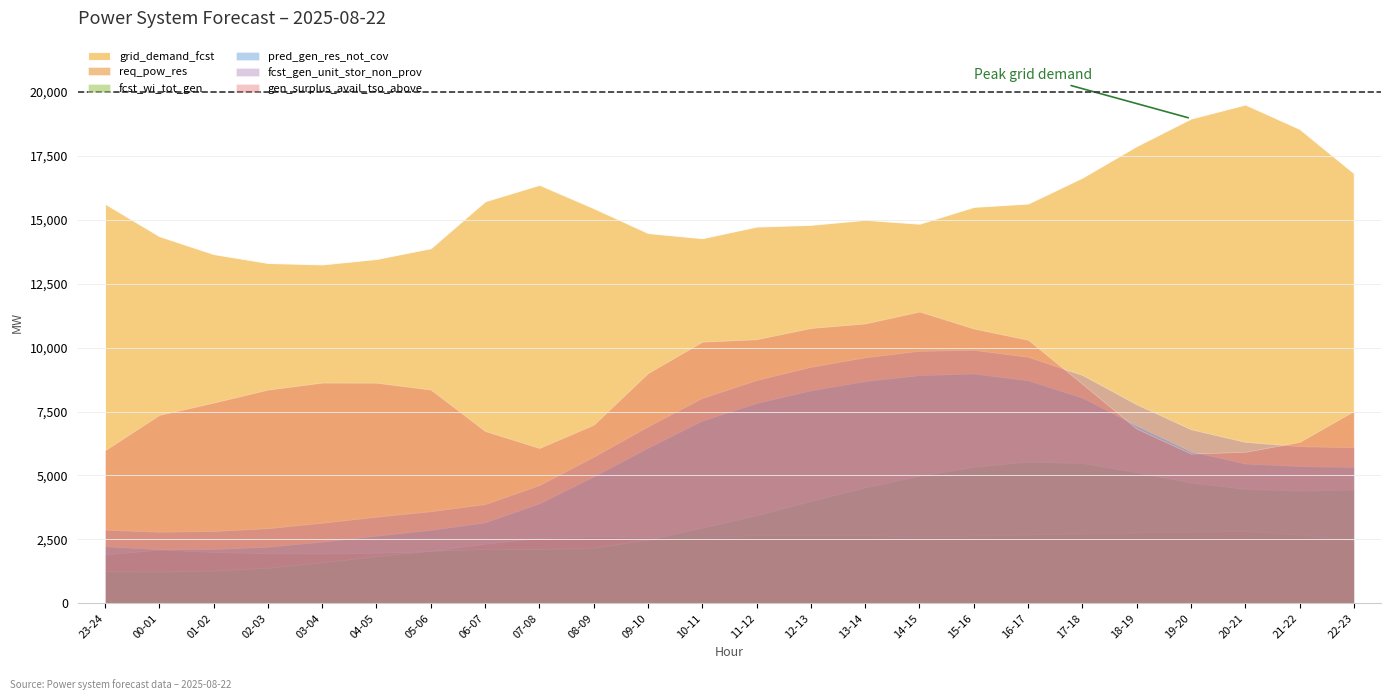

At 07-08, list the series in order from smallest to largest.

fcst_wi_tot_gen, req_pow_res, pred_gen_res_not_cov, fcst_gen_unit_stor_non_prov, gen_surplus_avail_tso_above, grid_demand_fcst